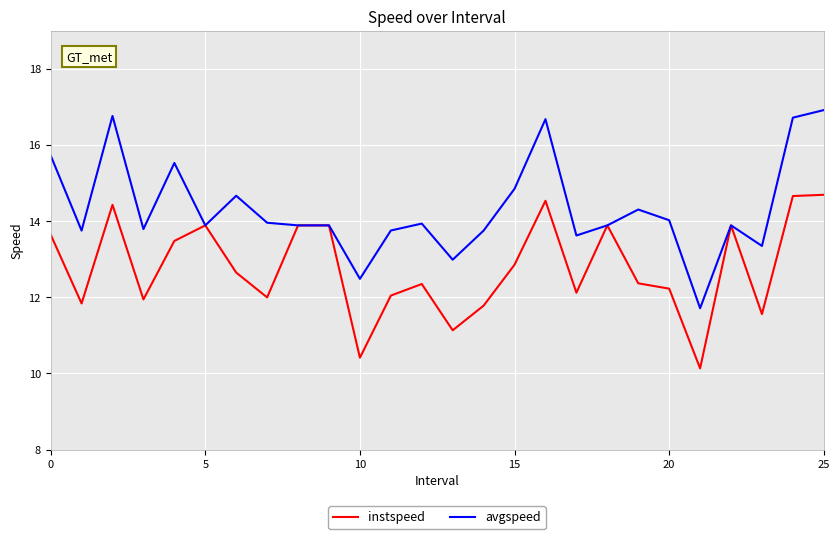

Rank the series by their average value, from highest to lowest.

avgspeed, instspeed